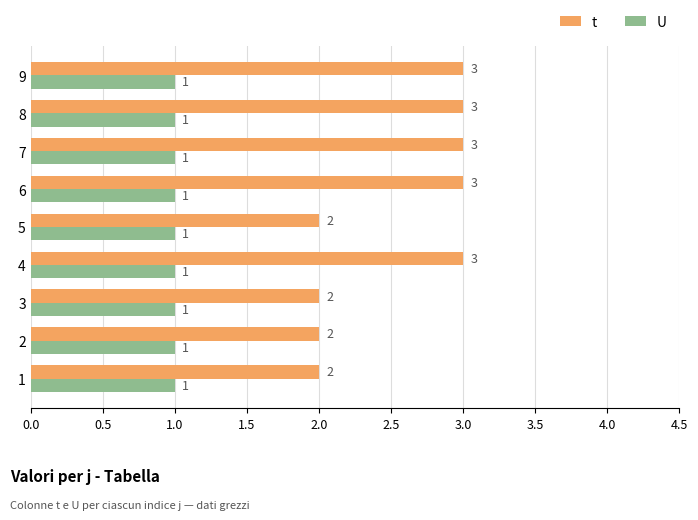

What is the greatest value displayed?

3